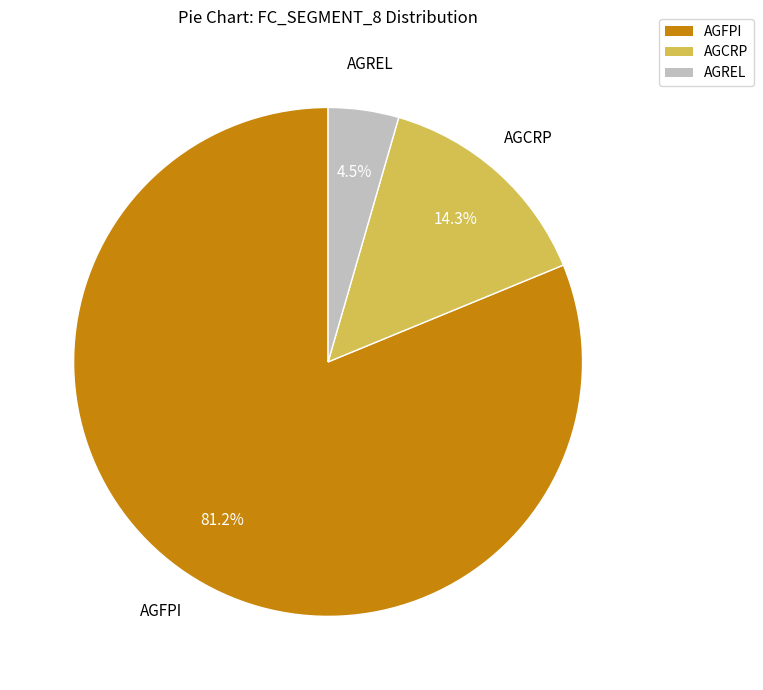

Which slice is the largest?

AGFPI